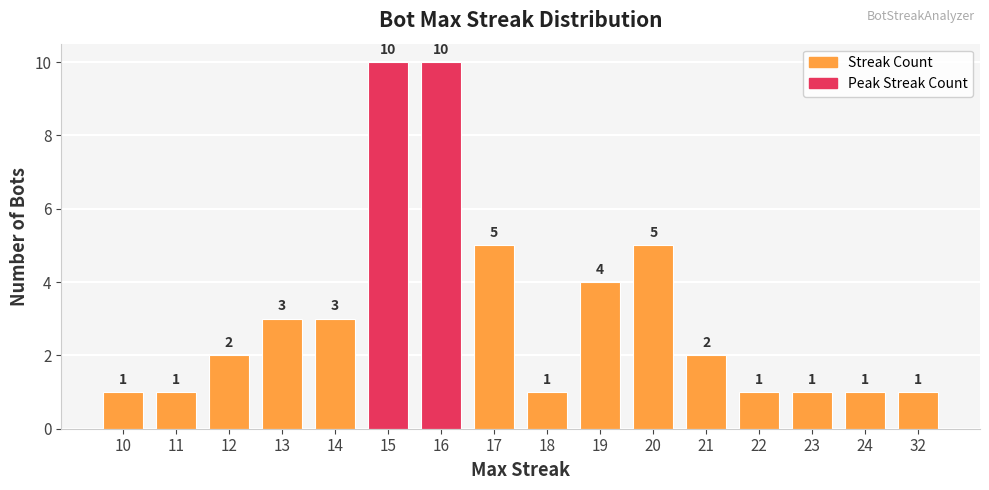

What is the change in value from 20 to 24?

-4